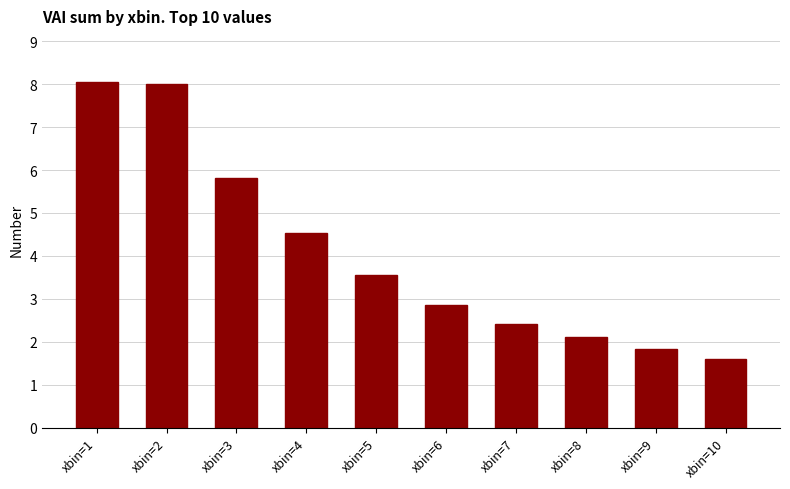

The value at xbin=8 is 3.0. True or false?

False